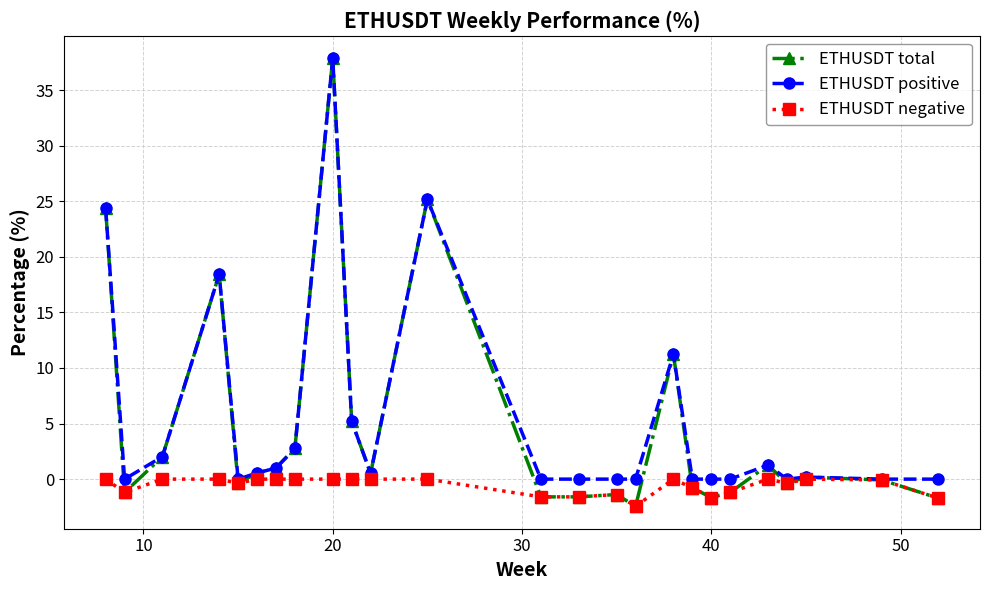

True or false: ETHUSDT negative has more than 2 points higher than both neighbors.

True